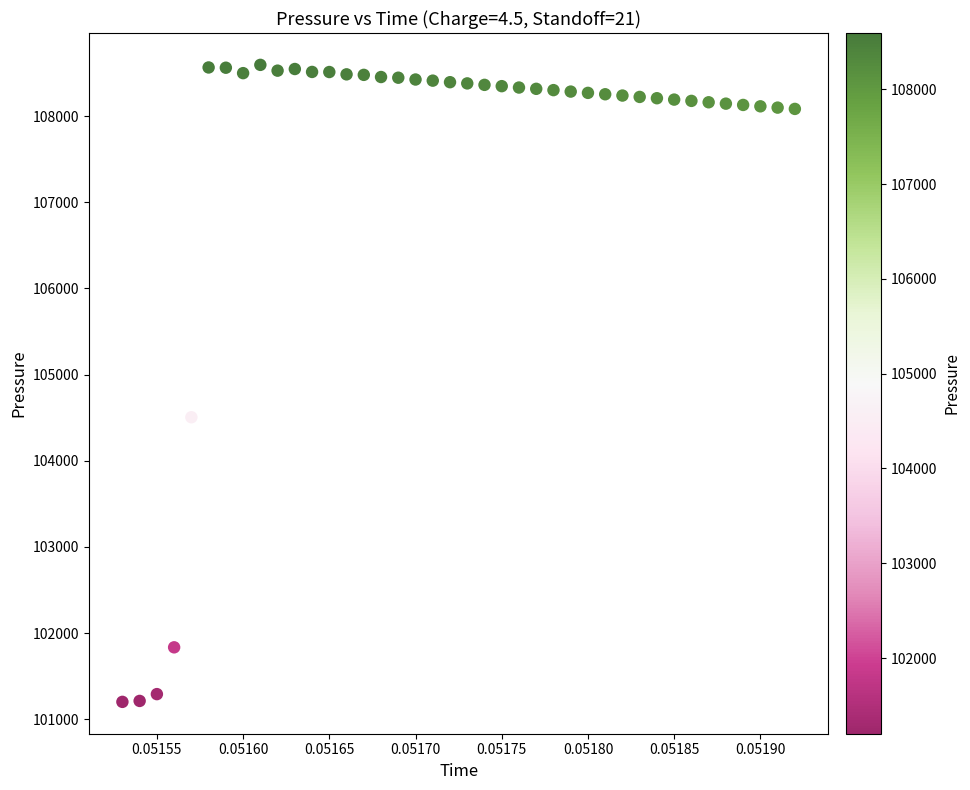

What Y value in the scatter plot is closest to 104898?

104505